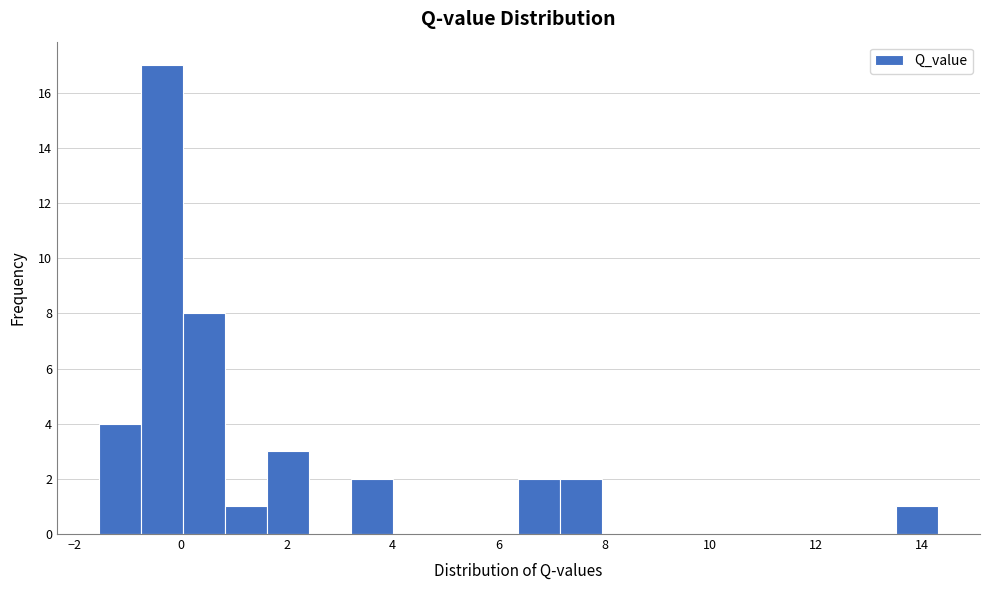

Read against the x-axis, roughly where is the centre of the tallest bar?

-0.4